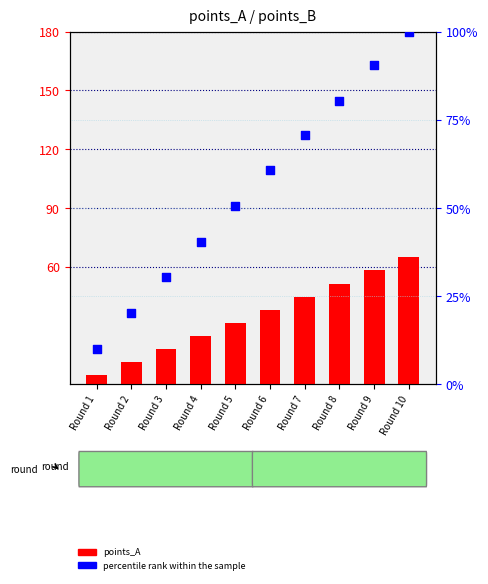

What are all the series names shown in the legend?

points_A, percentile rank within the sample